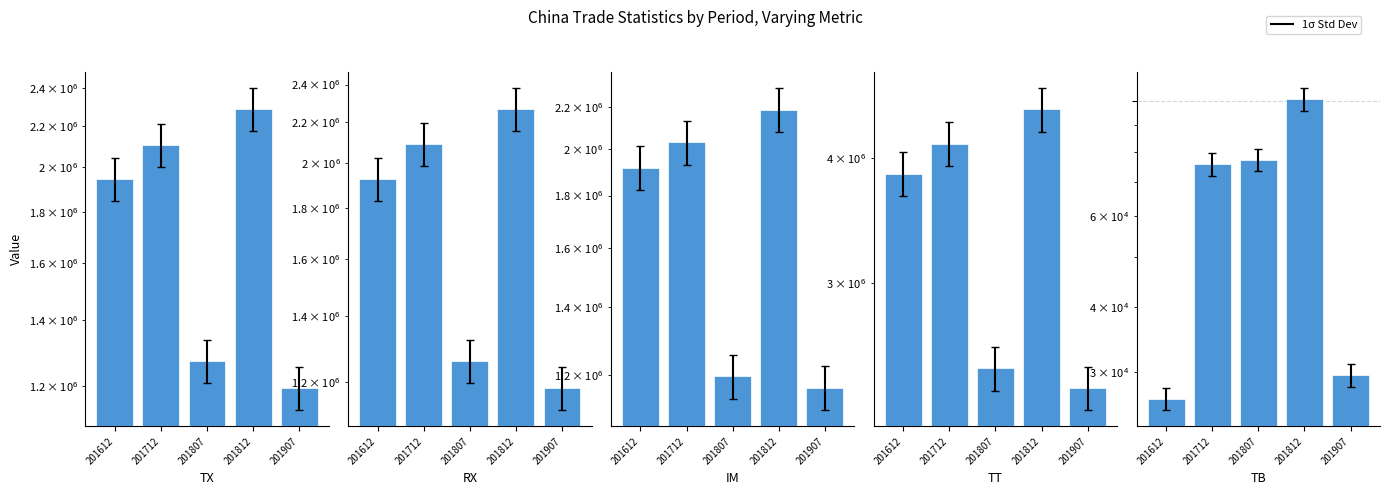

Which series has the widest spread of values?

TT